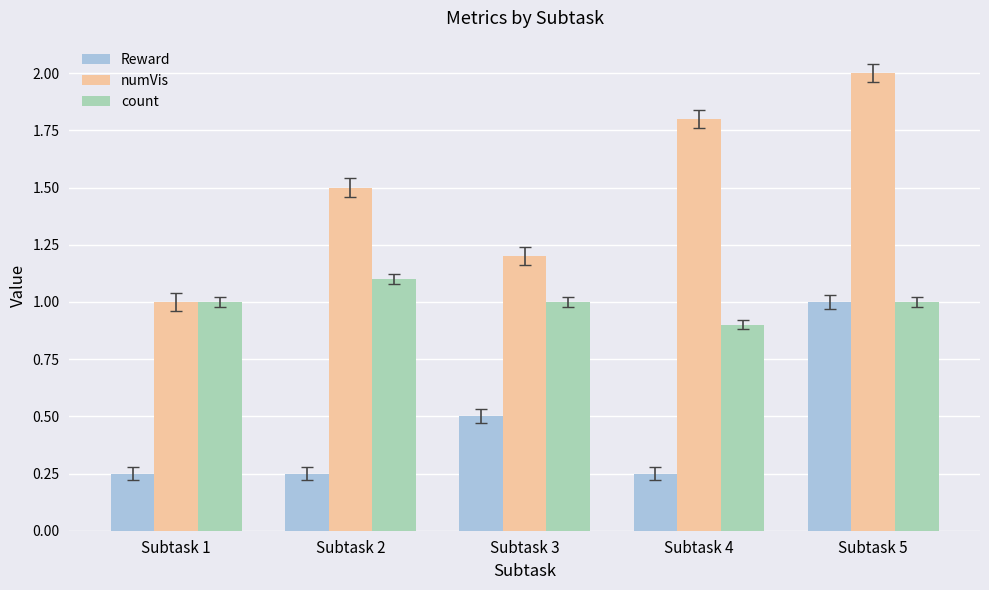

What is the difference between the highest and lowest values at Subtask 3?

0.7